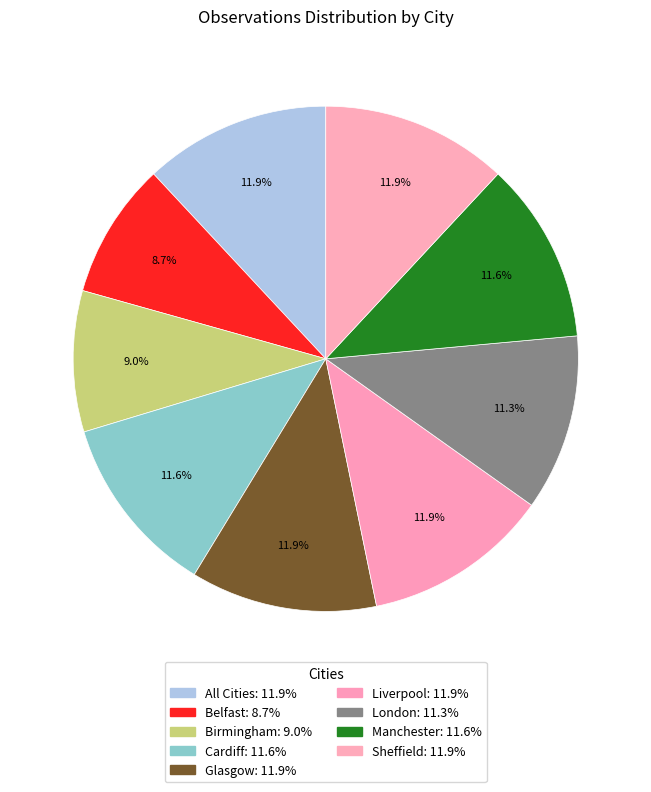

Is it true that Cardiff is 1% of the pie?

False